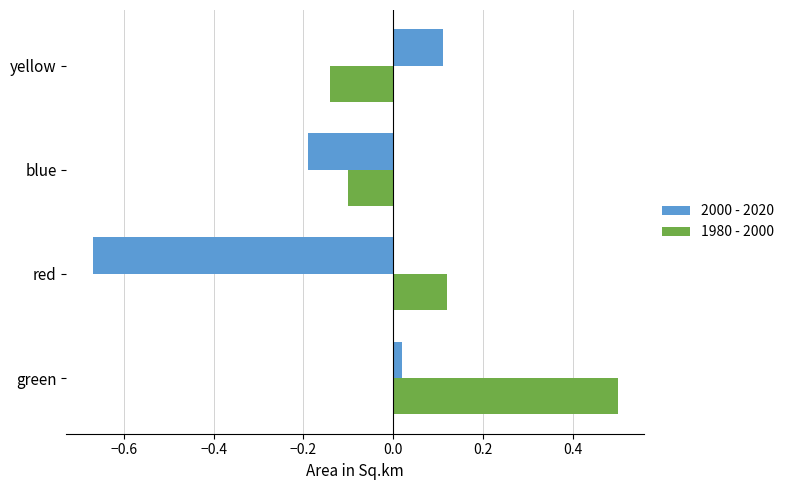

How many values in the 2000 - 2020 series are below 0?

2